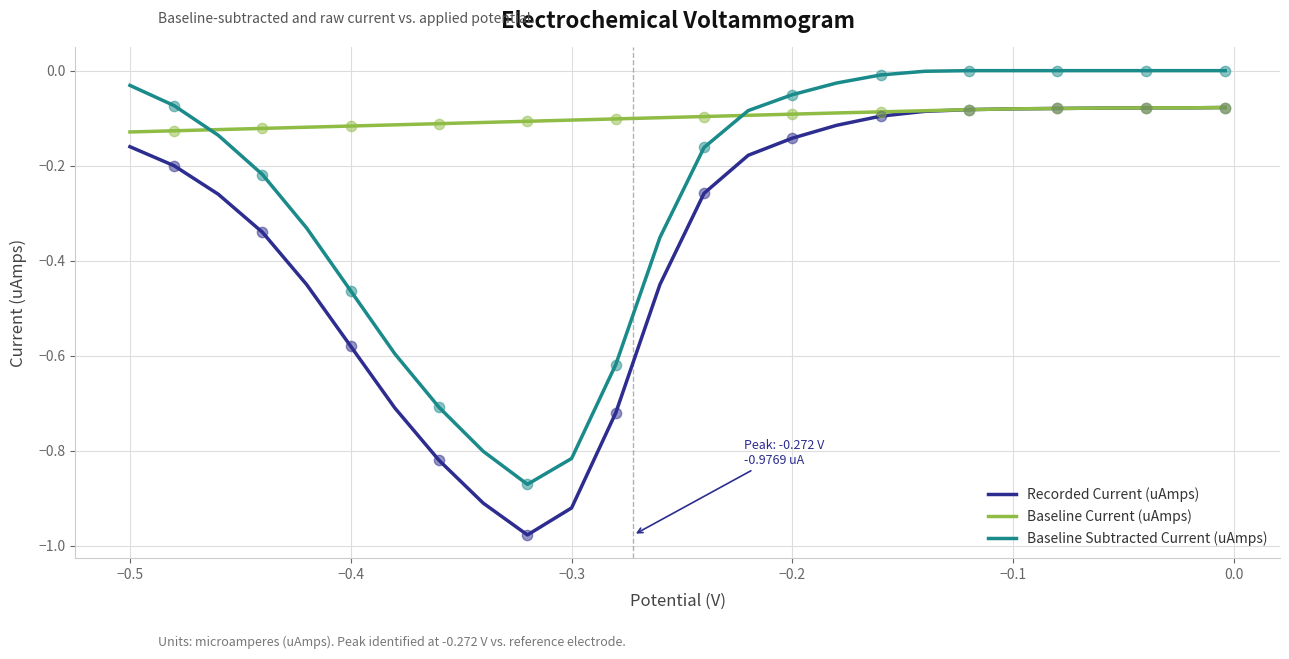

What are all the series names shown in the legend?

Recorded Current (uAmps), Baseline Current (uAmps), Baseline Subtracted Current (uAmps)